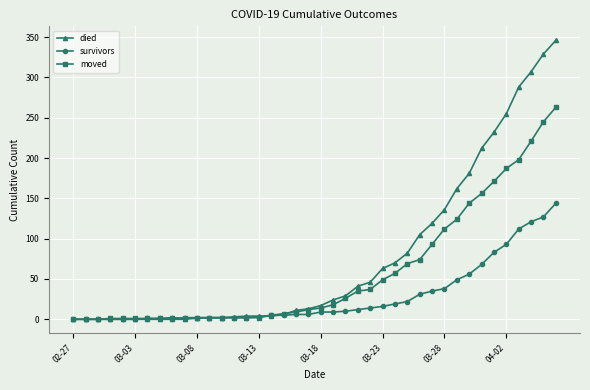

Rank the series by their average value, from highest to lowest.

died, moved, survivors